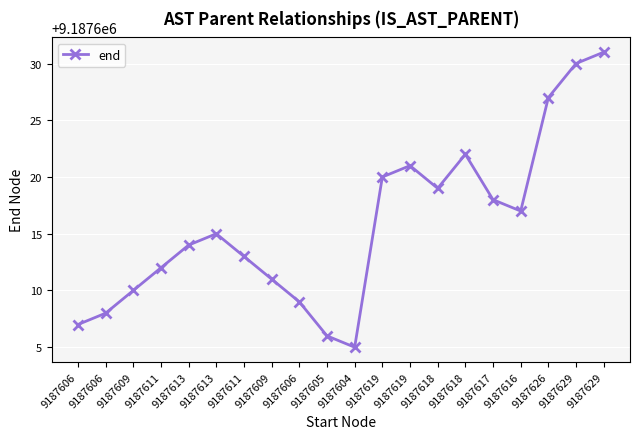

List the labels in order of value, smallest first.

9187604, 9187605, 9187606, 9187606, 9187606, 9187609, 9187609, 9187611, 9187611, 9187613, 9187613, 9187616, 9187617, 9187618, 9187619, 9187619, 9187618, 9187626, 9187629, 9187629